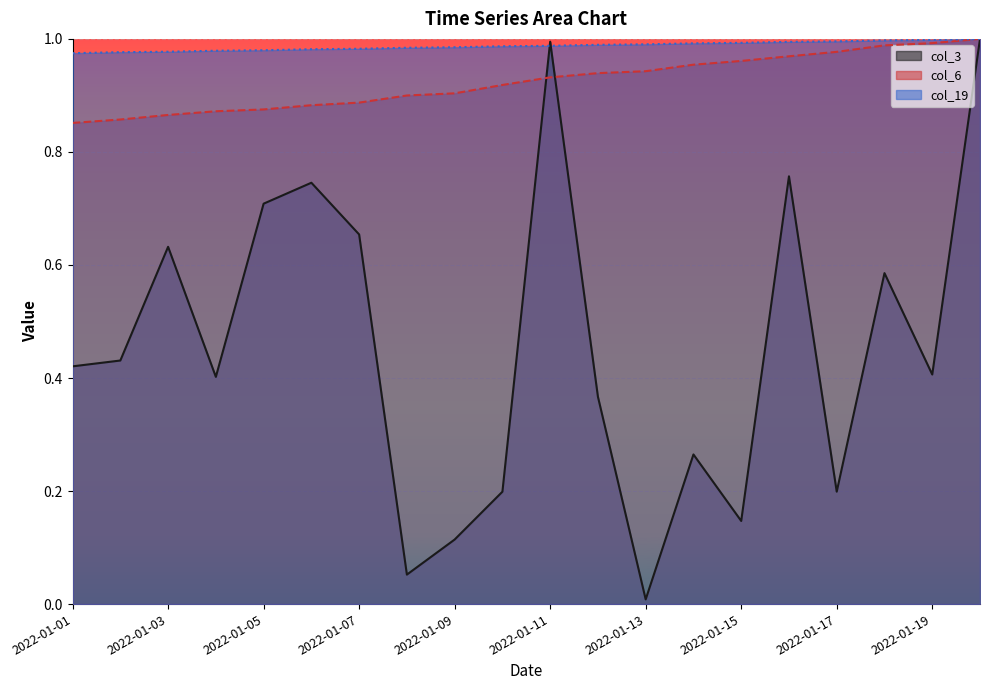

The col_3 series shows 0.1 at 2022-01-15. True or false?

False